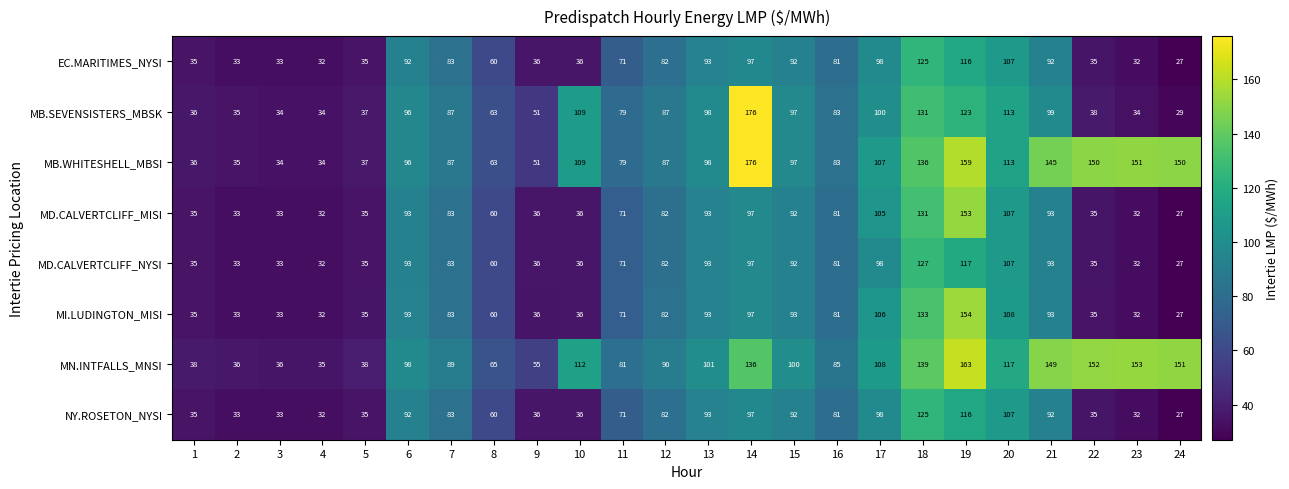

What is the minimum value shown in the chart?

27